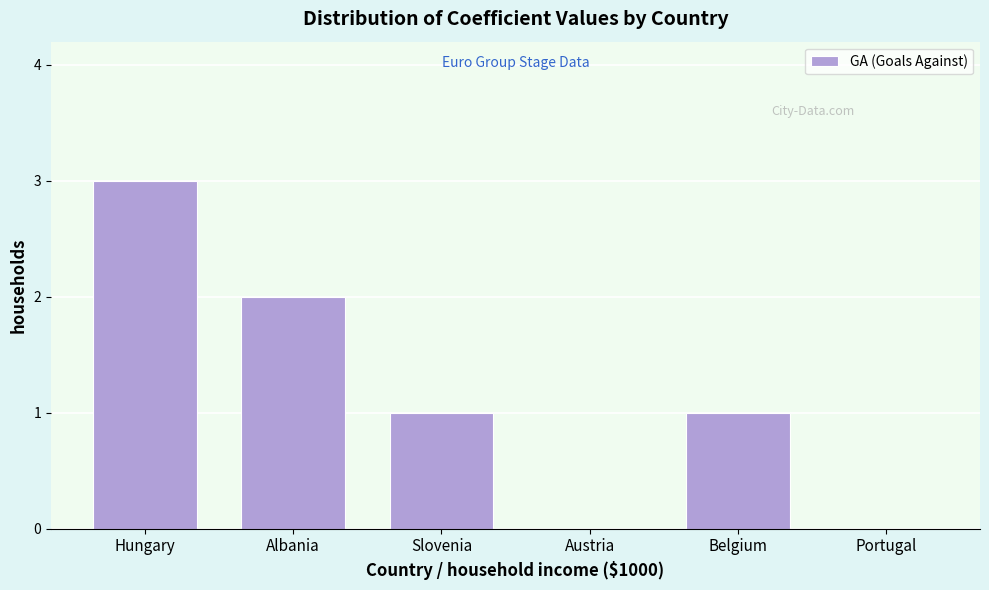

Reading left to right, what are all the values shown in this chart?

Hungary=3	Albania=2	Slovenia=1	Austria=0	Belgium=1	Portugal=0